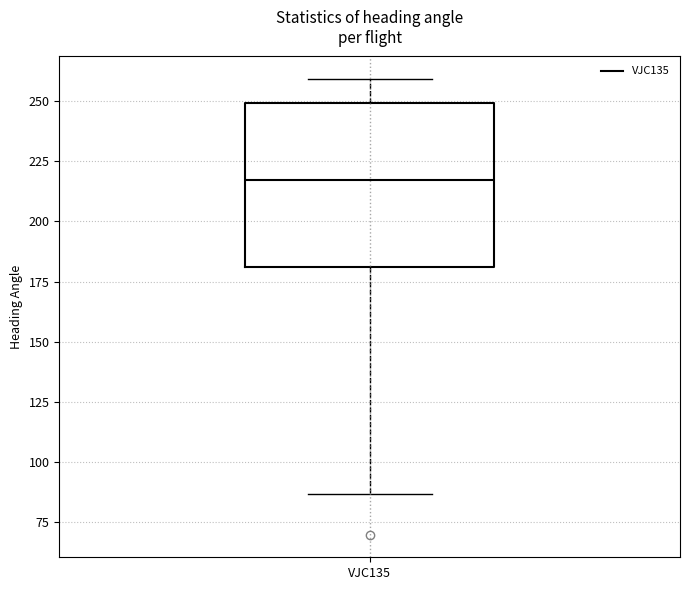

Read this box plot against the y-axis: the position of the median line, the range covered by the box, and the ends of both whiskers. The values are not printed on the chart, so give them approximately, as read against the axis.

median 215, box 180 to 250, whiskers 85 to 260